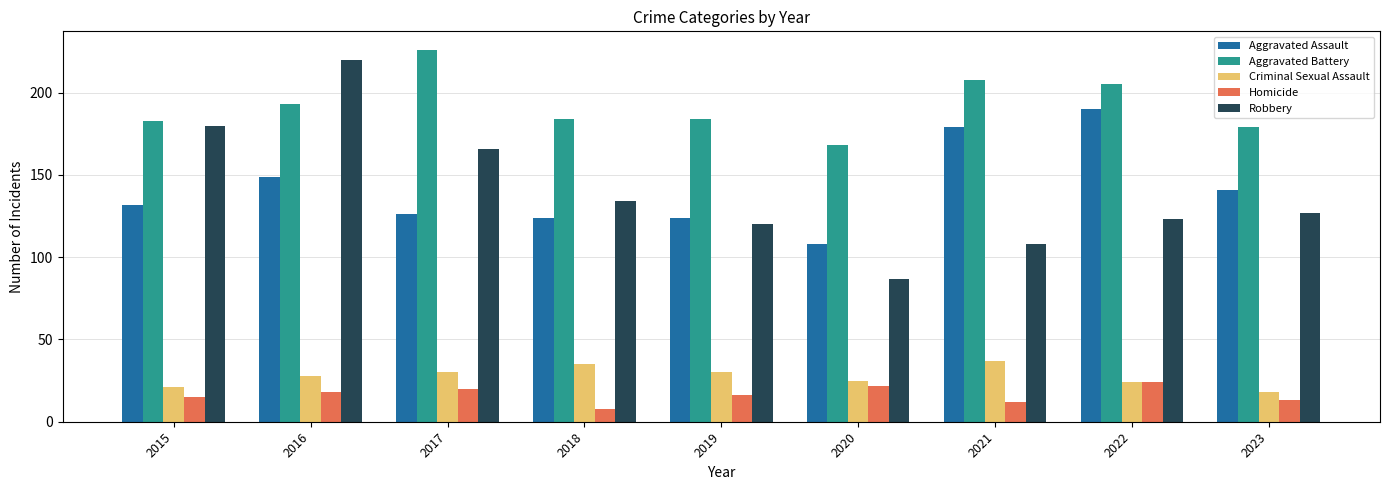

Does the chart contain any negative values?

No